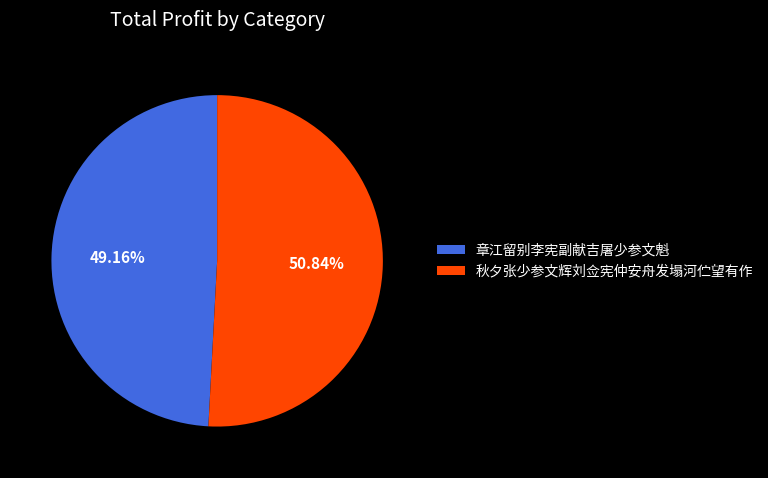

What percentage is NOT represented by 章江留别李宪副献吉屠少参文魁?

50.8%